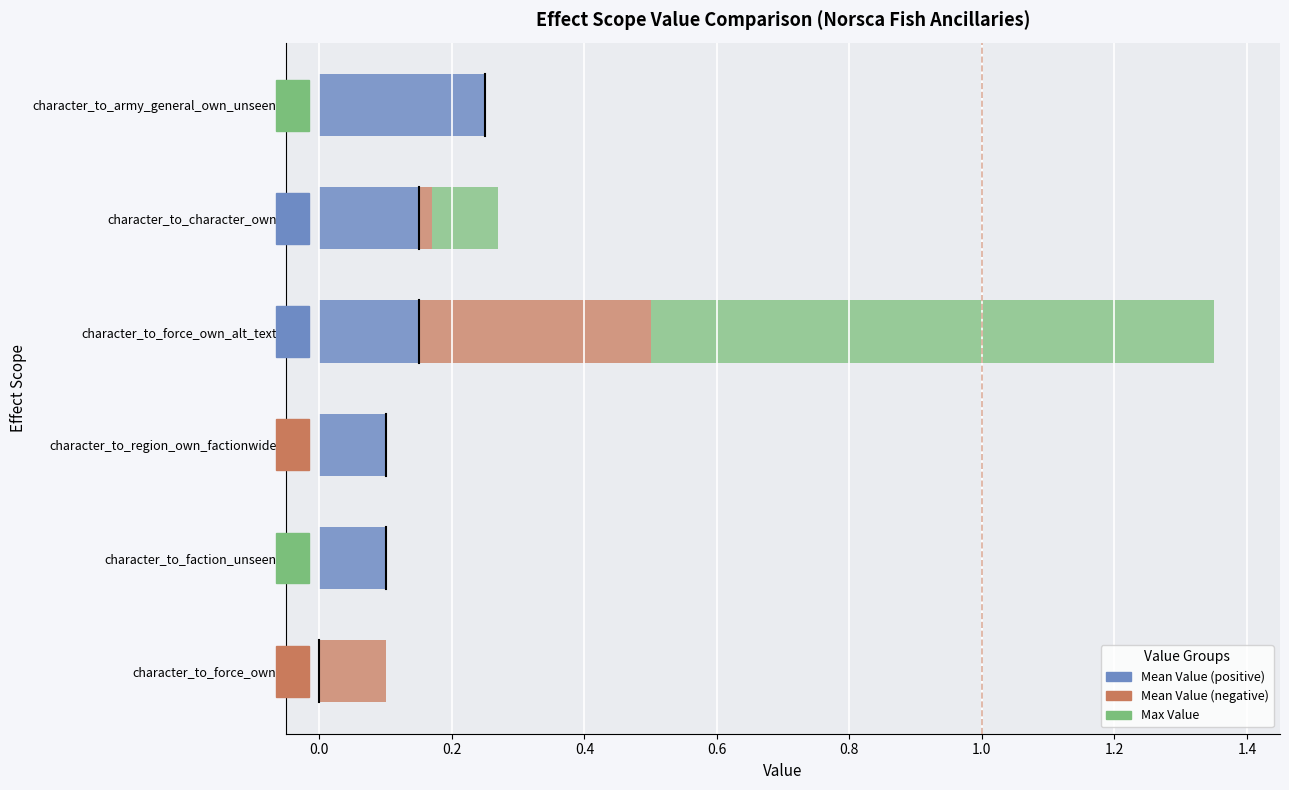

Count the Mean Value (positive) values in the range 0 to 1.

6